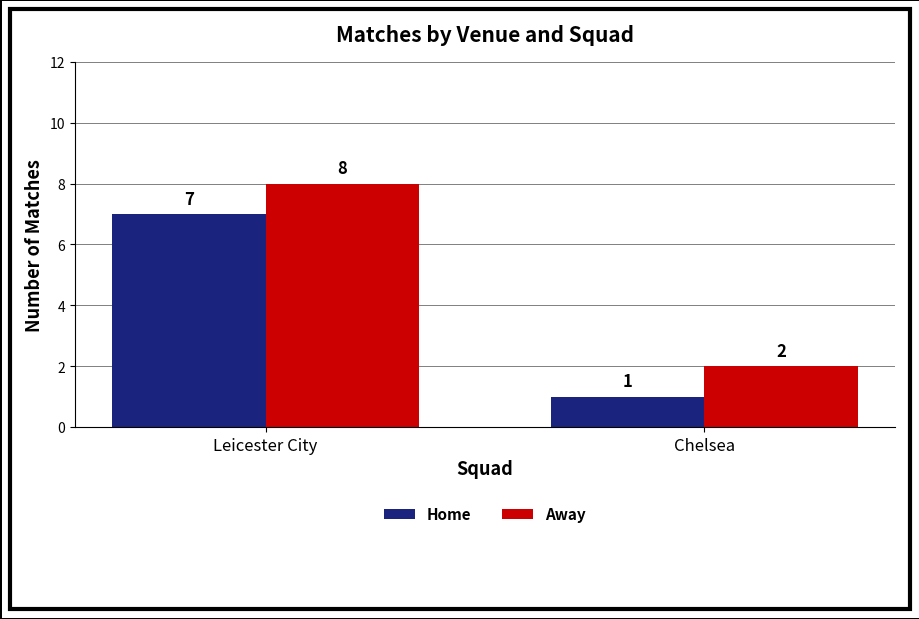

Is the value of Home at Leicester City greater than the value of Away at Leicester City?

No